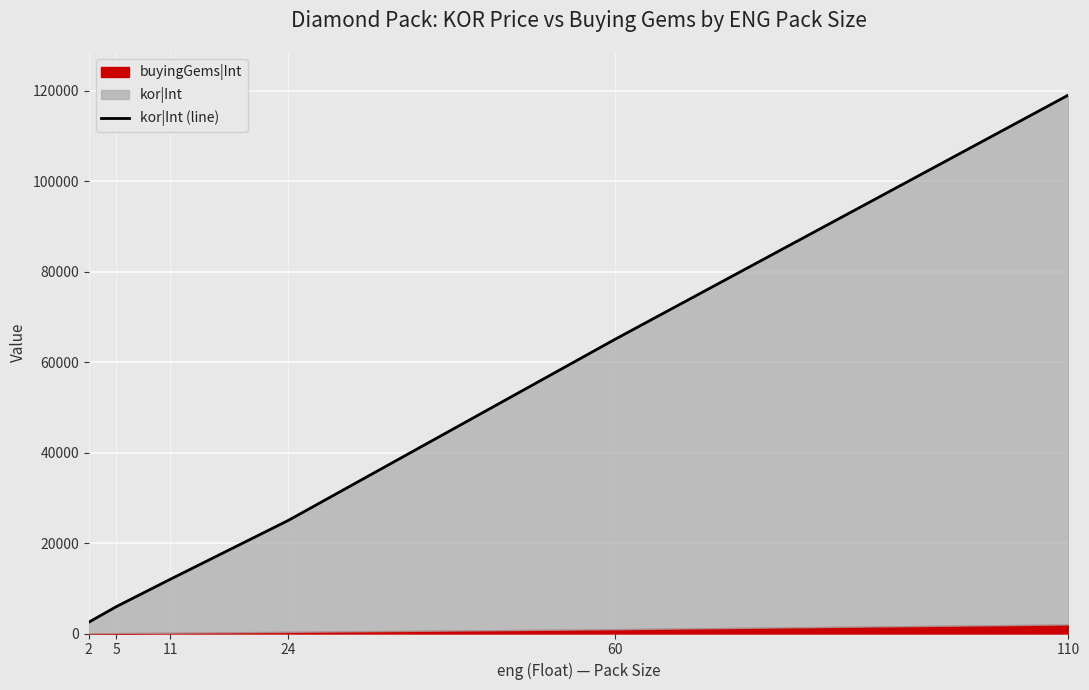

At which category does the chart reach its peak across all series?

110